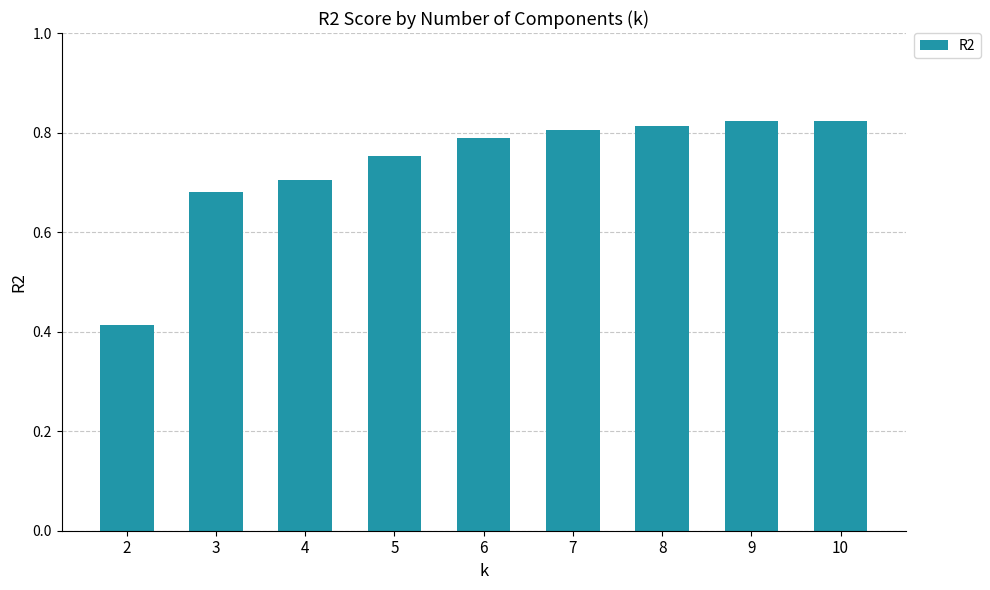

How many categories are shown in the chart?

9